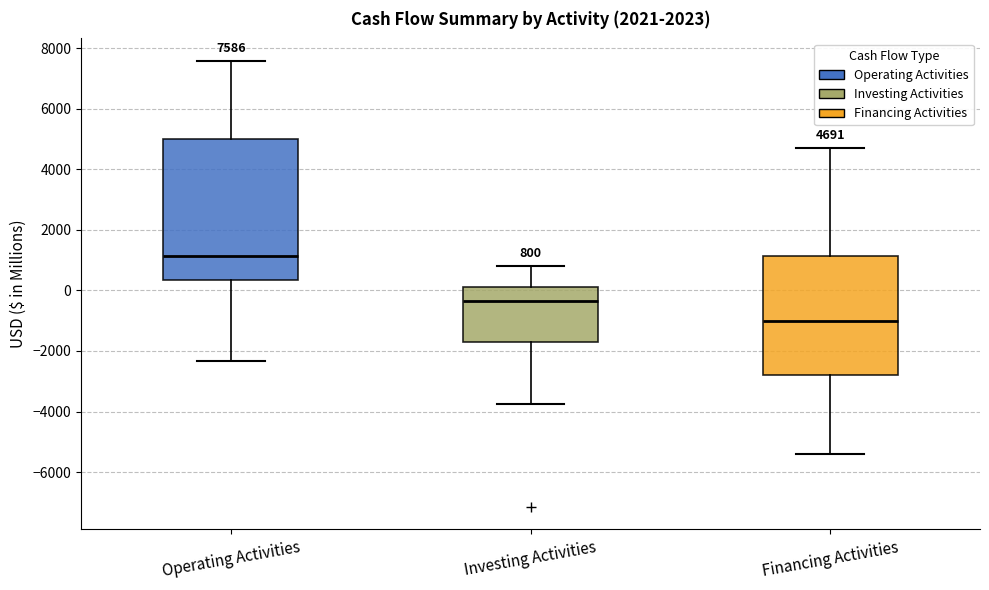

Which box is the tallest, from its lower edge to its upper edge?

Operating Activities